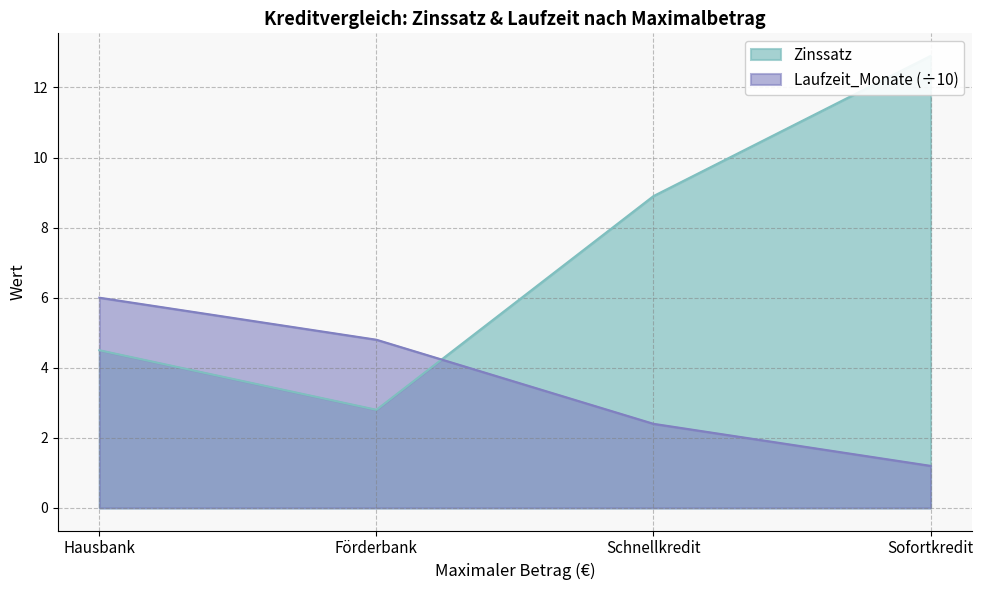

Reading left to right, transcribe all the data shown in this chart.

Zinssatz: Hausbank=4.5	Förderbank=2.8	Schnellkredit=8.9	Sofortkredit=12.9
Laufzeit_Monate: Hausbank=6.0	Förderbank=4.8	Schnellkredit=2.4	Sofortkredit=1.2